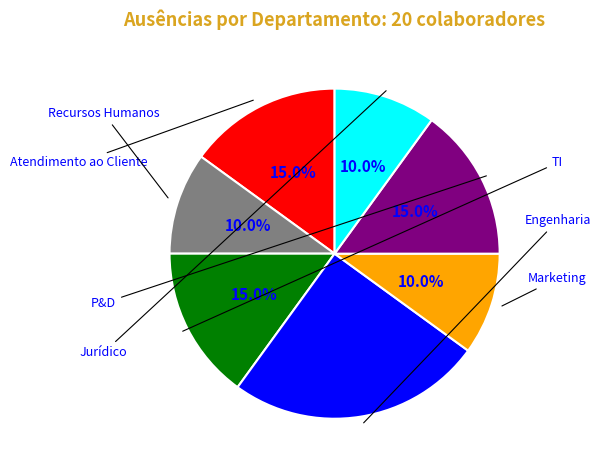

Is there any slice that represents more than half of the pie?

No